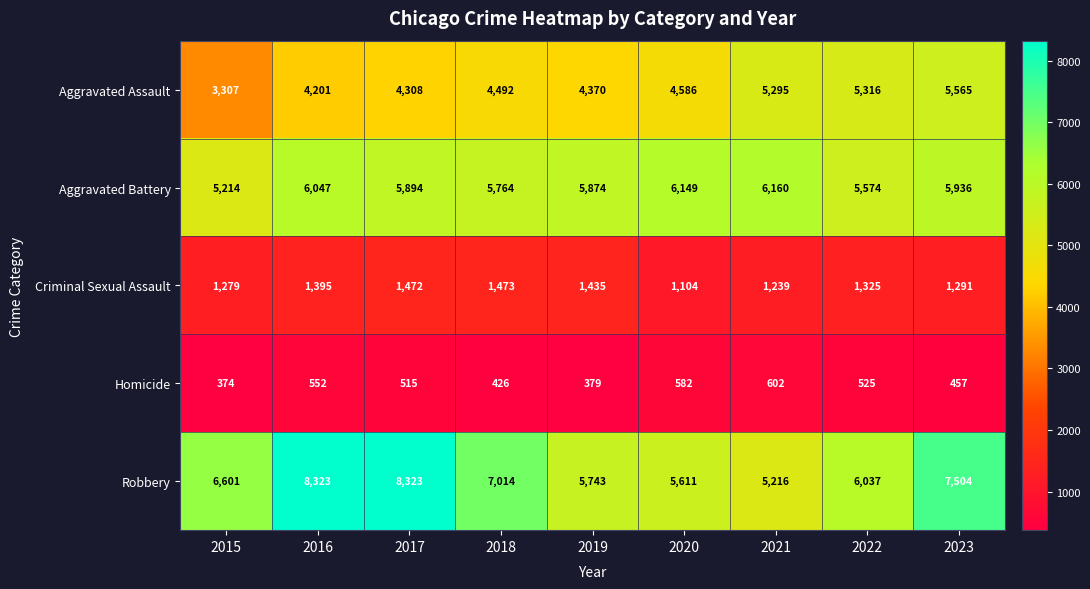

What is the approximate value of Aggravated Assault at 2015, to the nearest 100?

3300